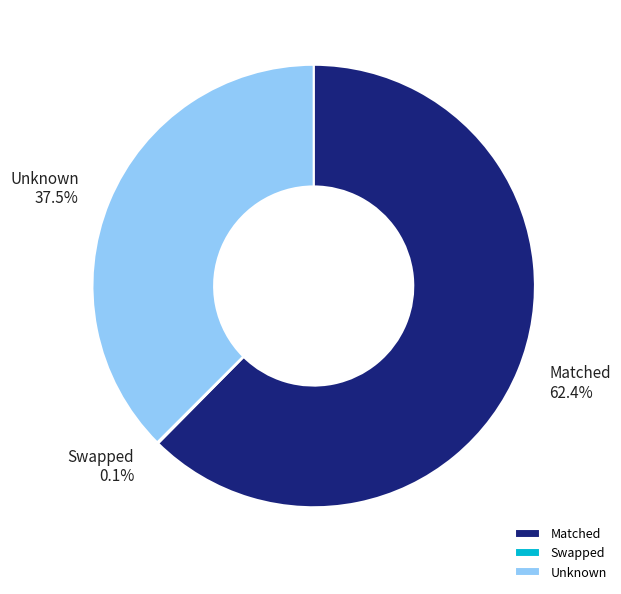

What is the ratio of the value at Unknown to the value at Matched?

0.6